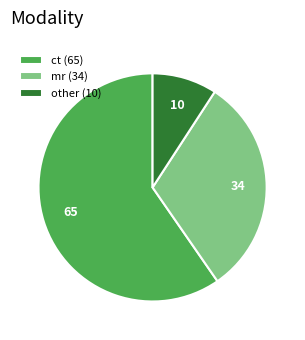

Is there a majority slice in this chart?

Yes